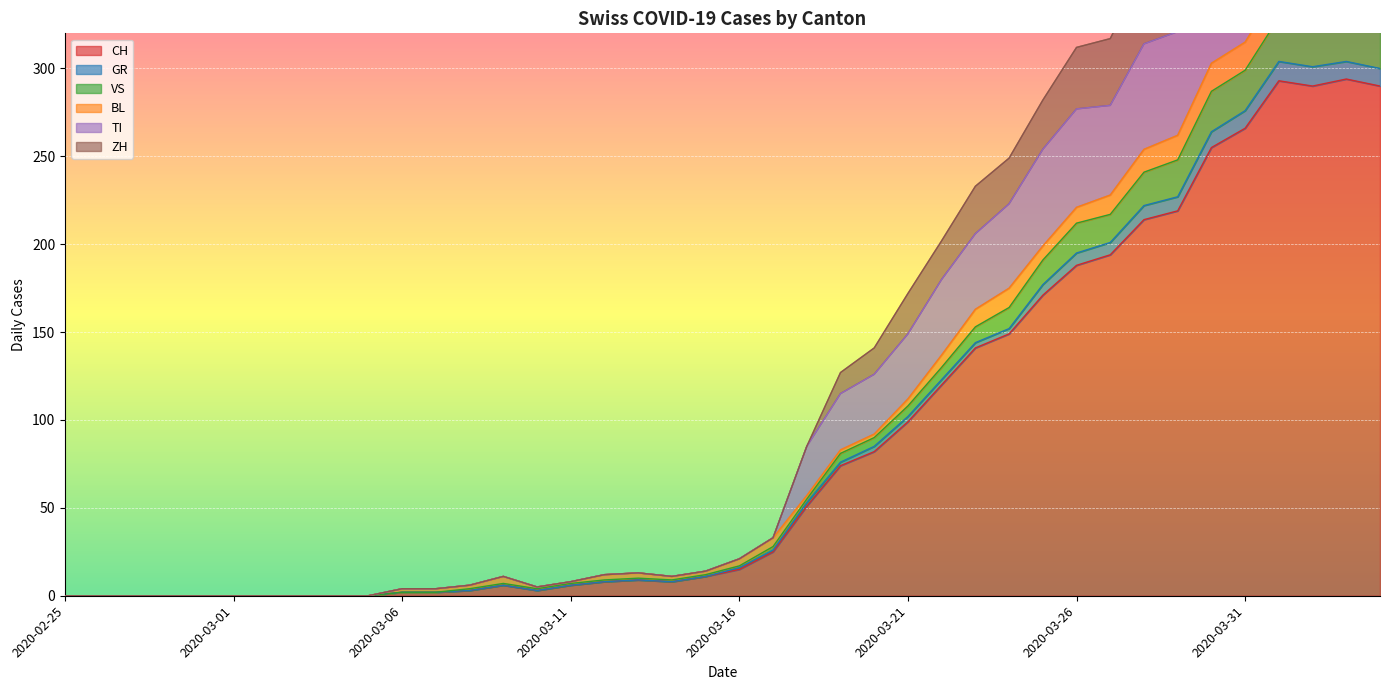

True or false: CH has a value of -177 at 2020-02-26.

False